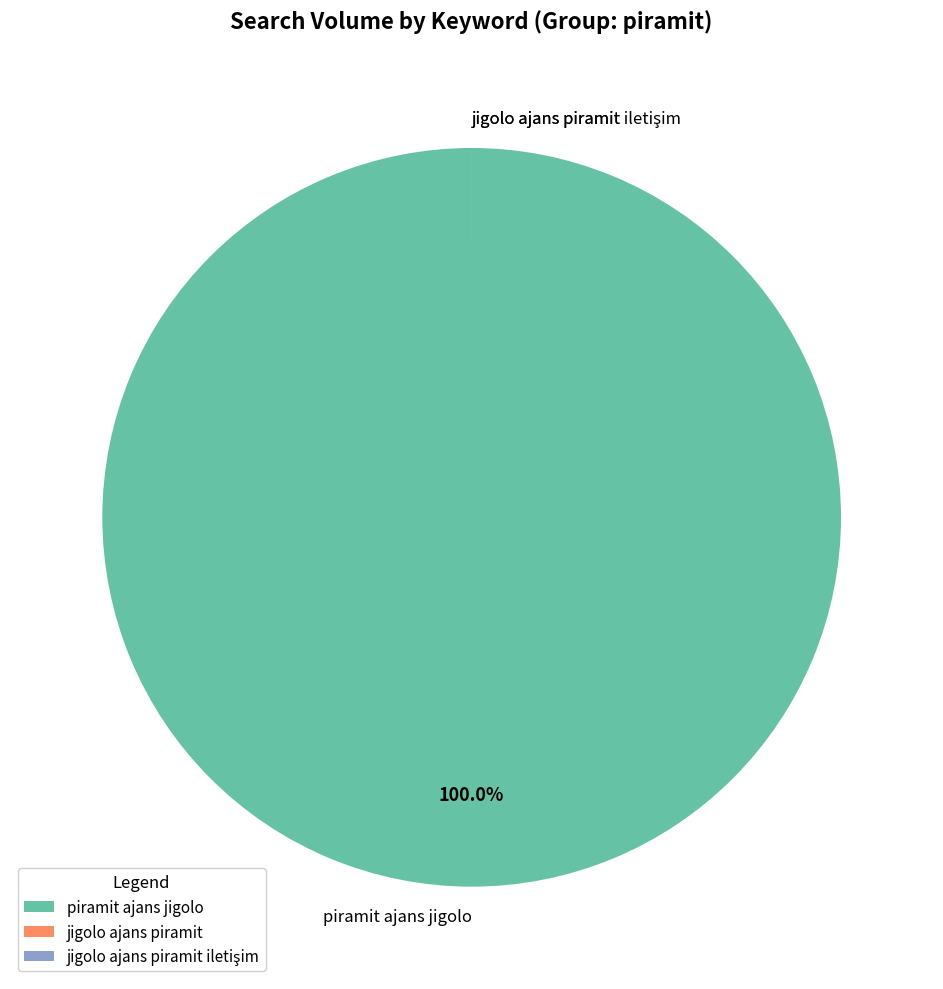

What is the largest slice in the pie chart?

piramit ajans jigolo